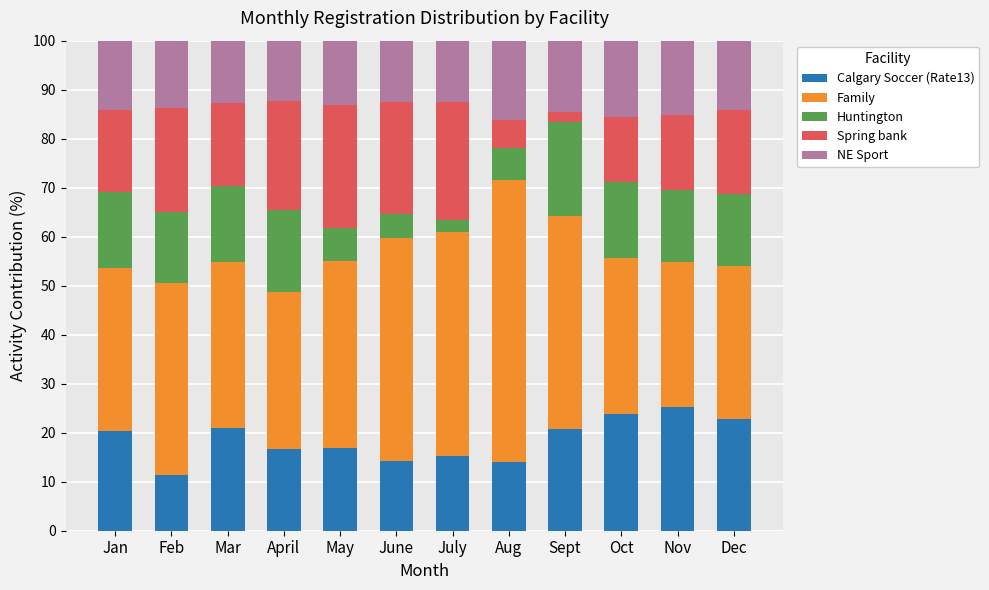

What is the total value across all series at May?

100.0